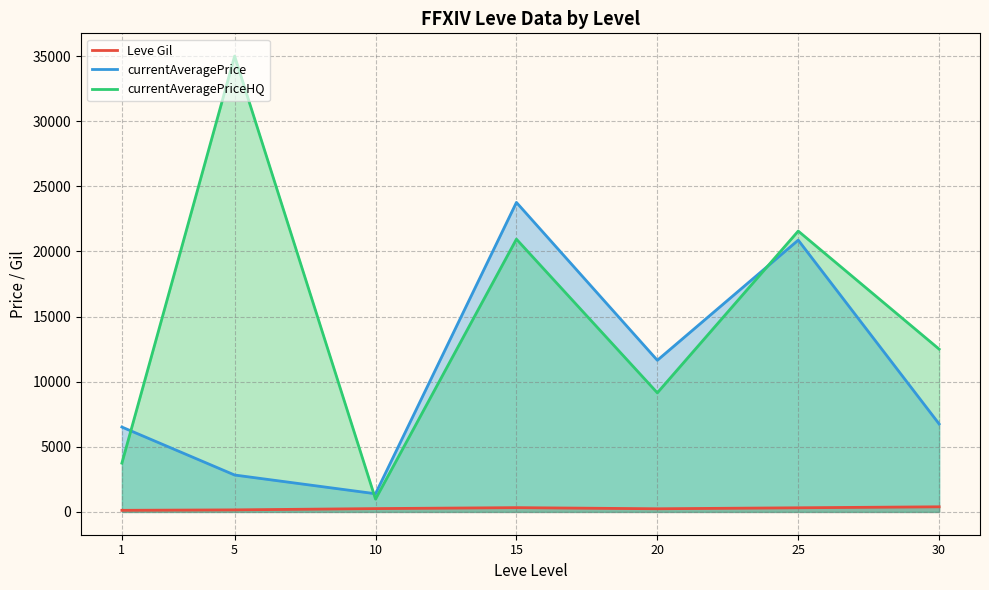

What is the difference between the highest and lowest values at 25?

21248.0